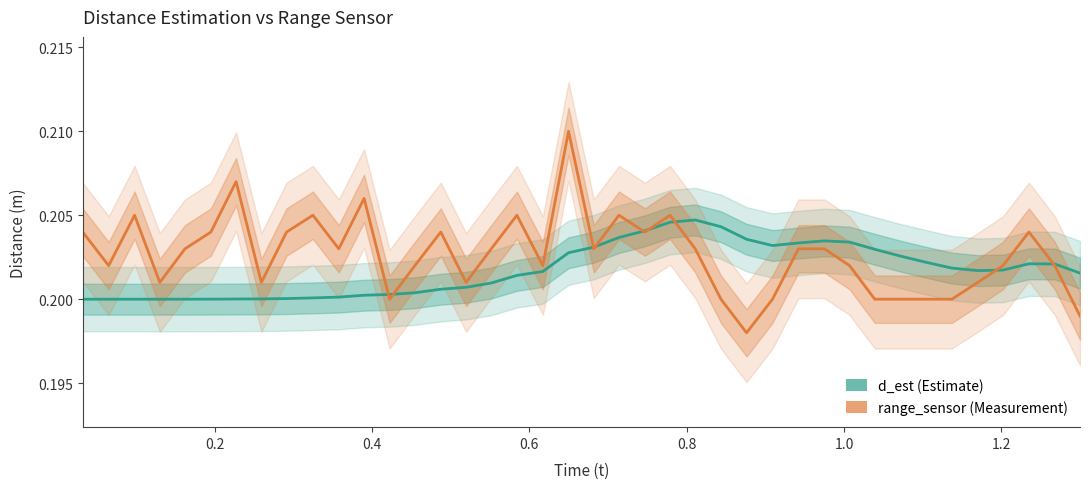

How many categories are shown in the chart?

40